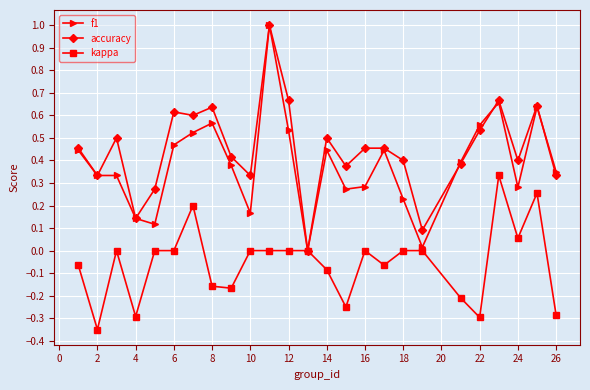

How many distinct data groups are displayed?

3